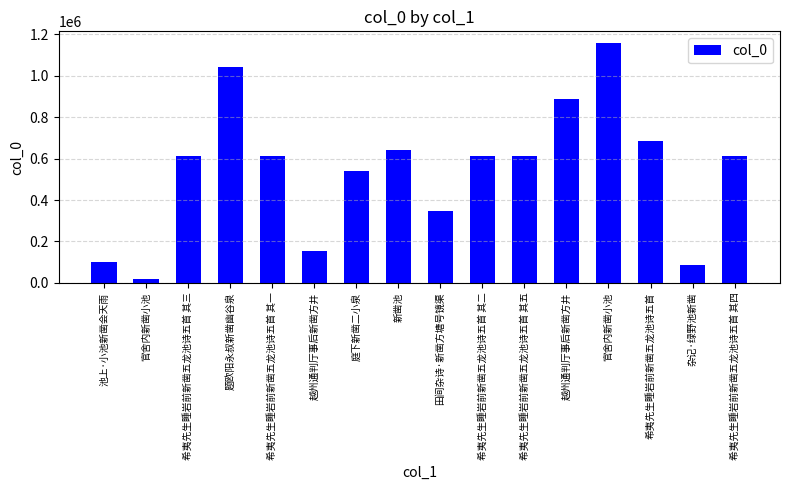

What is the change in value from 官舍内新凿小池 to 希夷先生睡岩前新凿五龙池诗五首 其四?

+595174